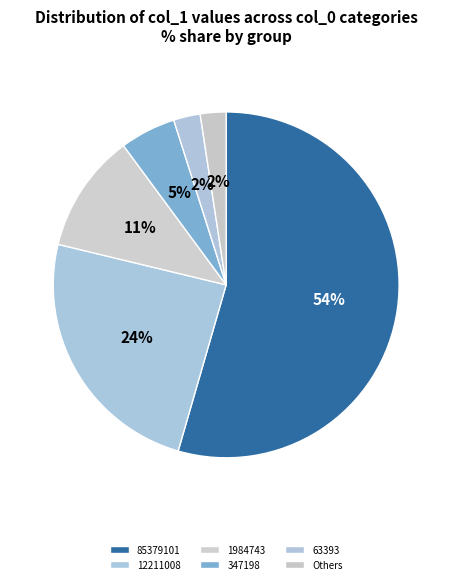

To the nearest percent, what is the average slice percentage?

17%